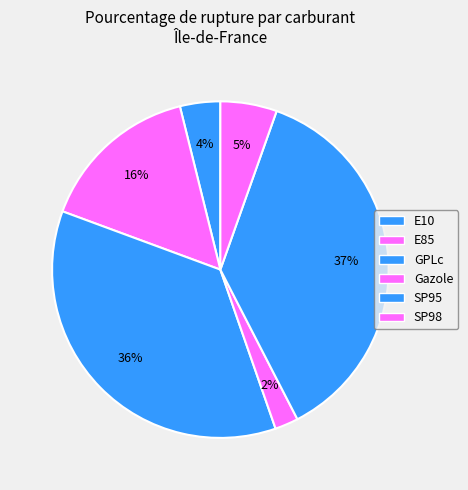

What is the smallest slice in the pie chart?

Gazole